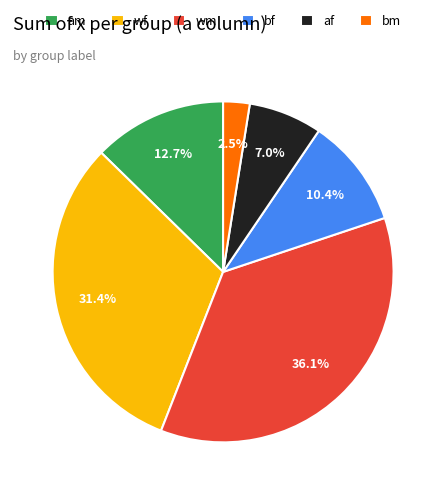

Is there a majority slice in this chart?

No